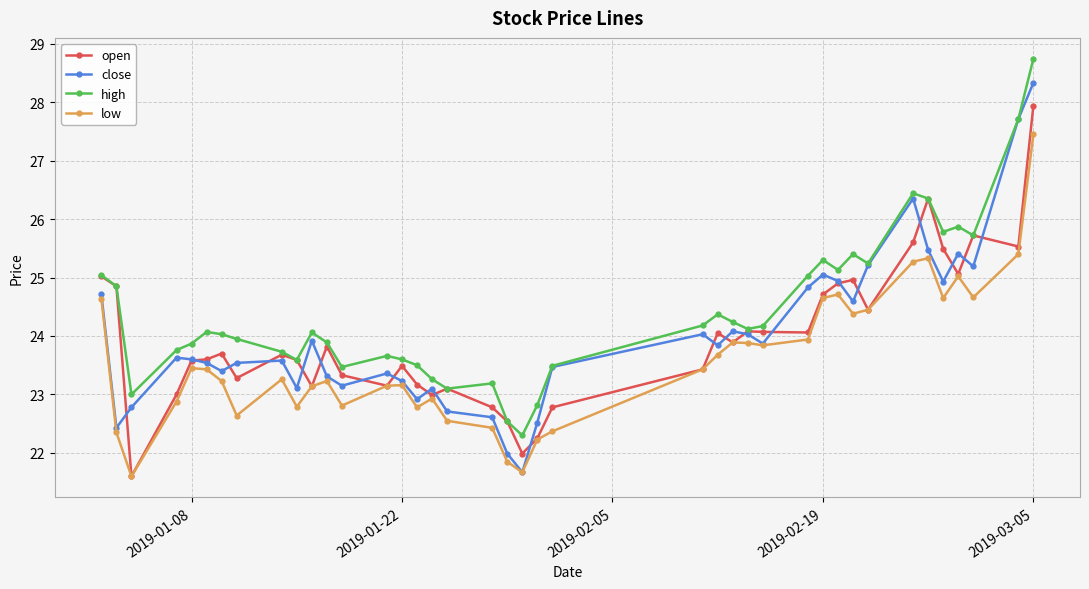

What is the value of the close point at the 38th from the left?

25.2